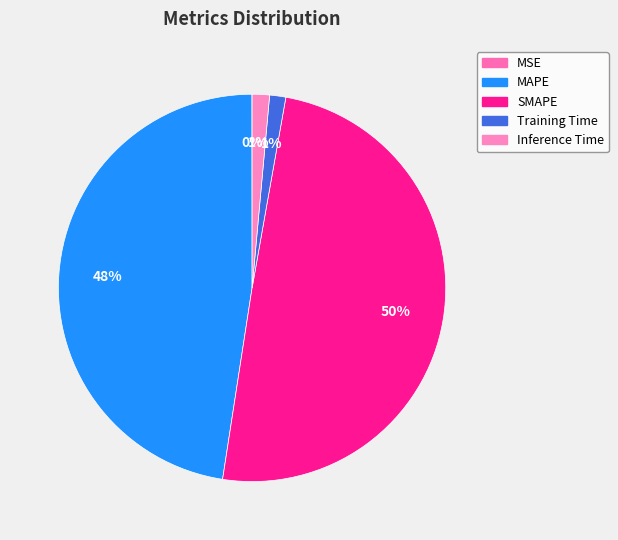

Is Training Time the majority of the pie?

No